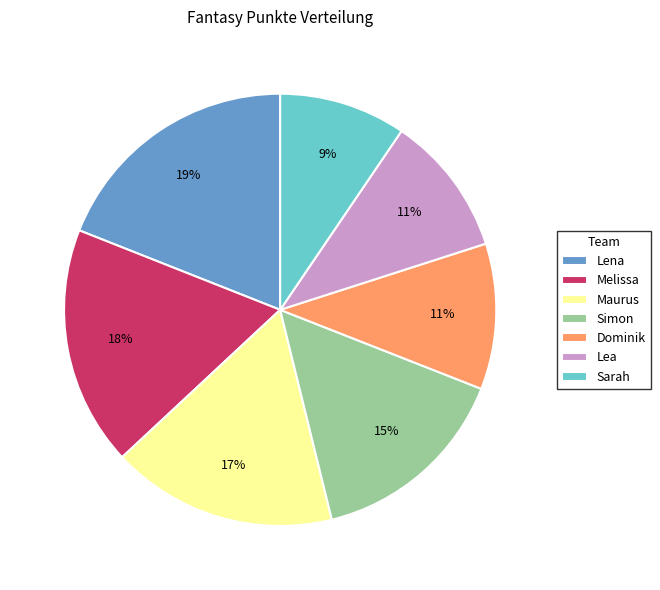

Which category has the smallest portion of the pie?

Sarah